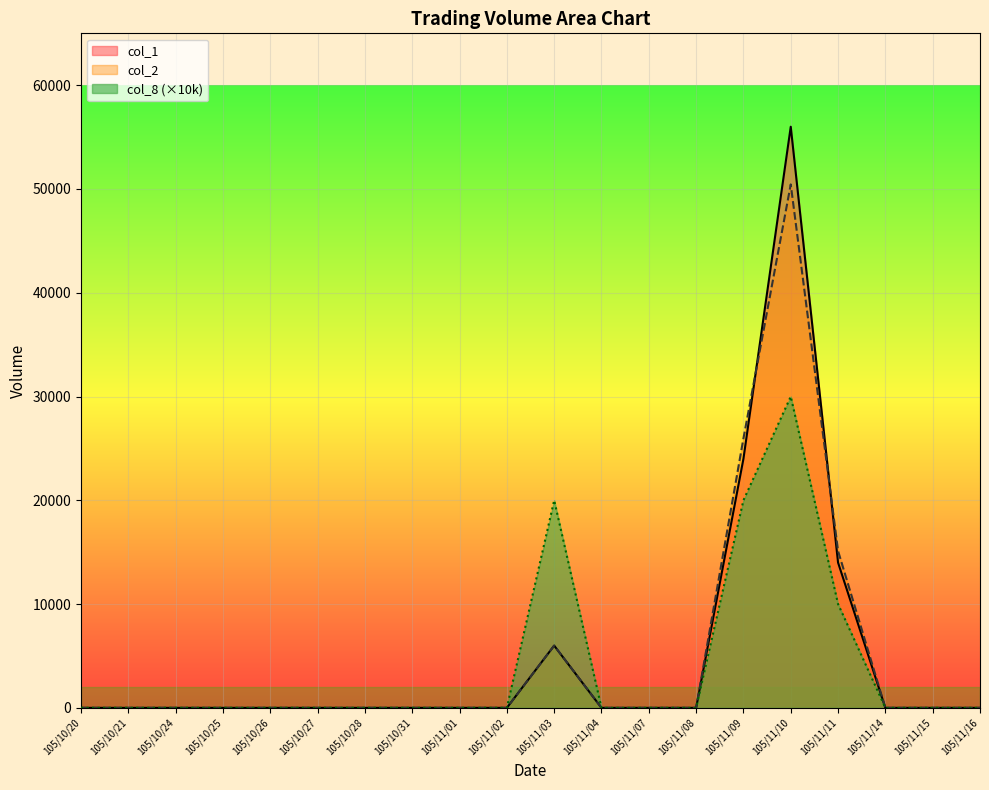

Between 105/10/20 and 105/10/24, which series saw the biggest shift?

col_1